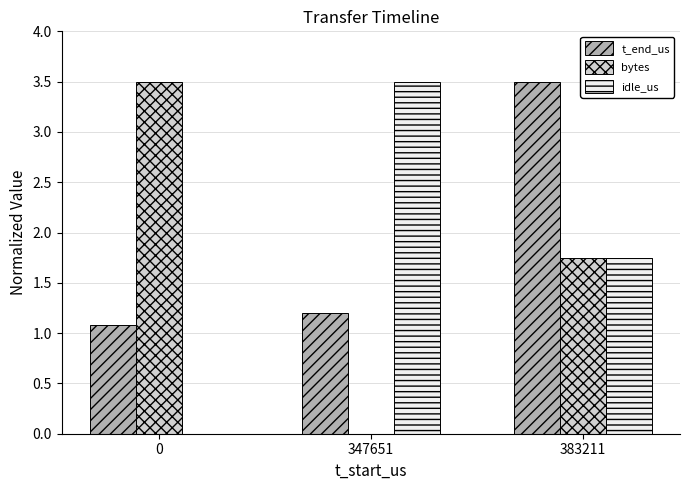

Does the chart contain stacked bars?

No